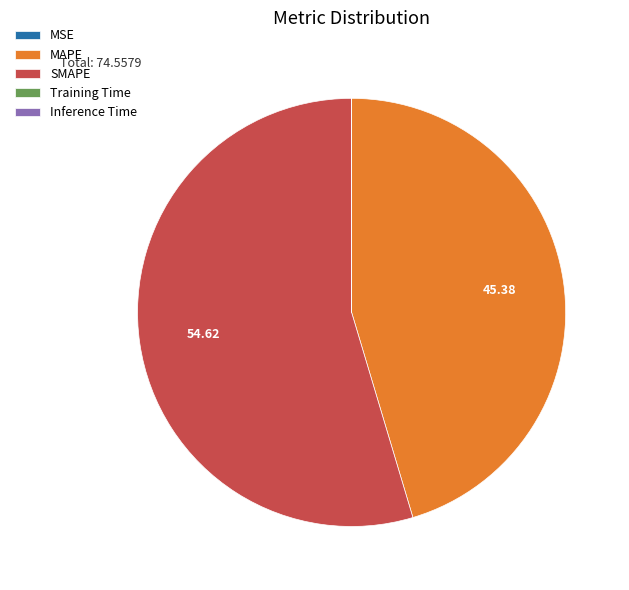

What is the largest slice in the pie chart?

SMAPE